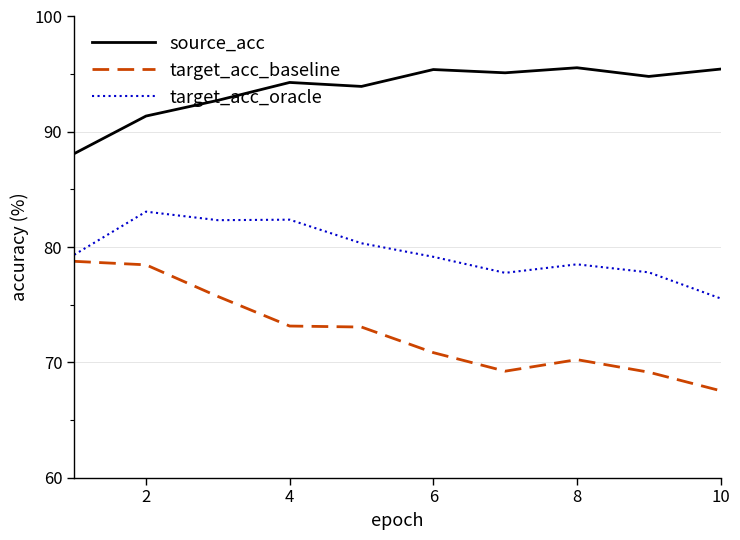

Which series has the largest total across all categories?

source_acc